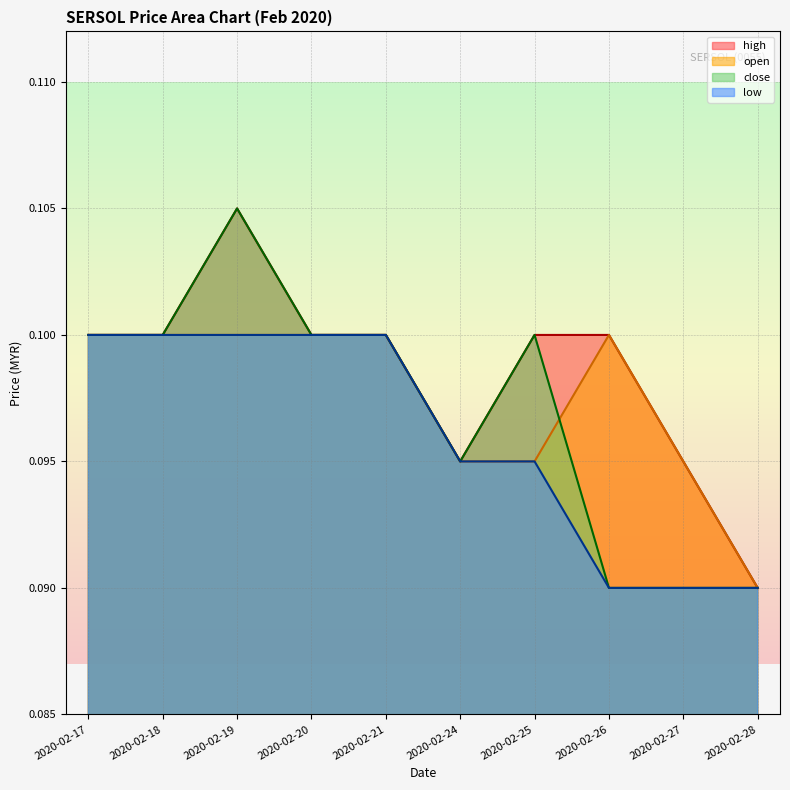

Is the value of open at 2020-02-28 greater than the value of low at 2020-02-18?

No